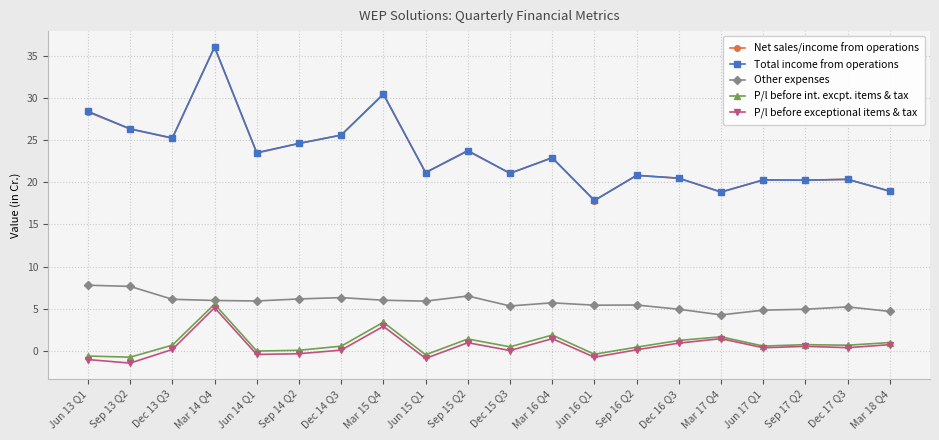

True or false: Other expenses and P/l before exceptional items & tax intersect in this chart.

False